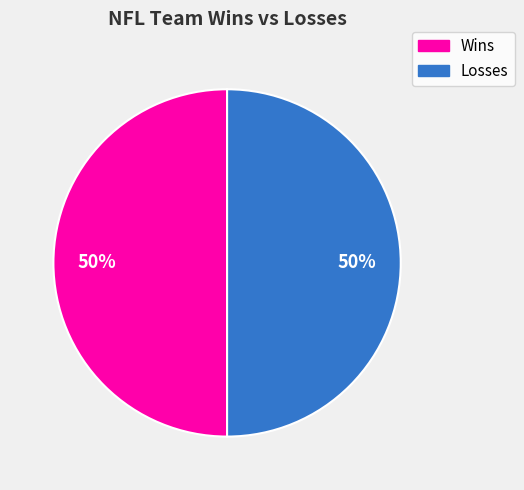

To the nearest percent, what is the average slice percentage?

50%